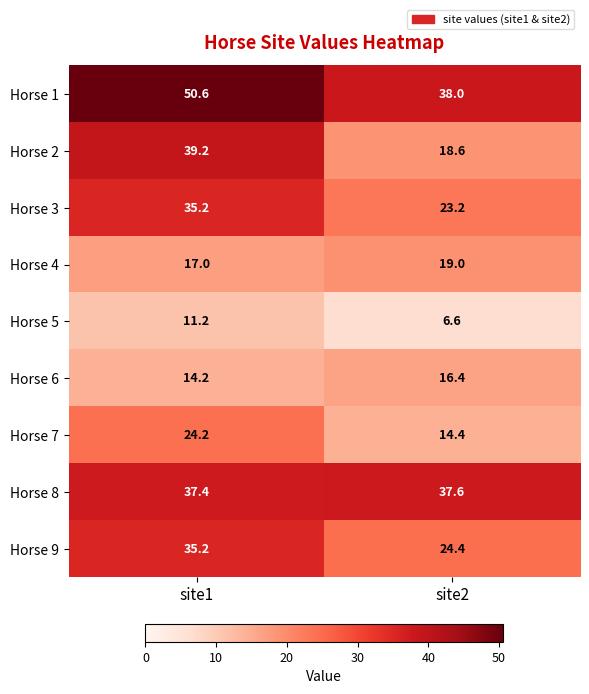

What is the spread (max minus min) of values at site1?

39.4